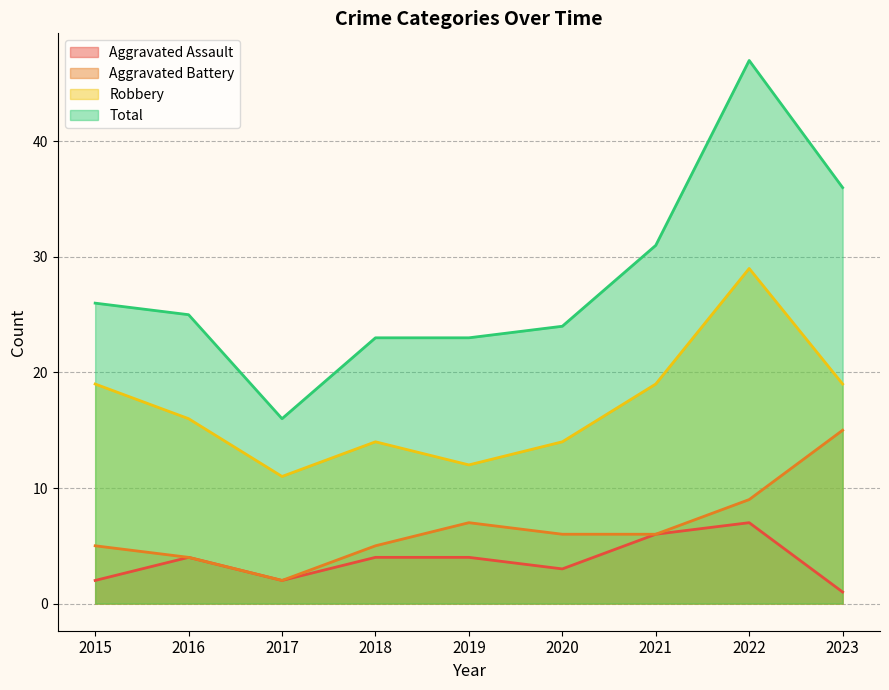

What is the sum of all Aggravated Assault values?

33